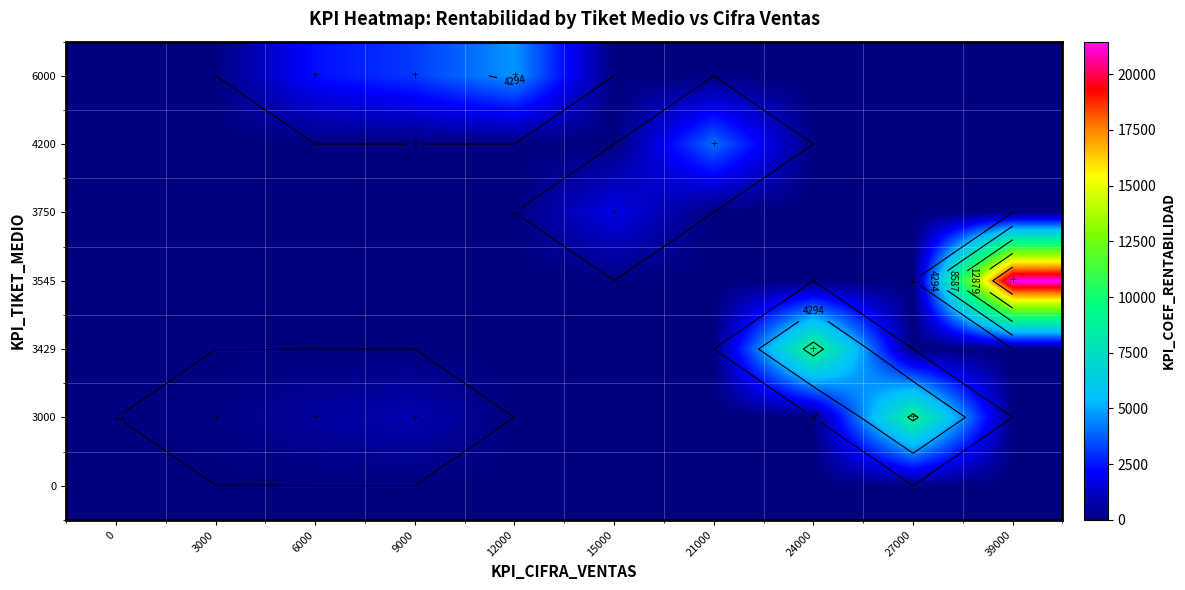

What is the spread (max minus min) of values at 3000?

112